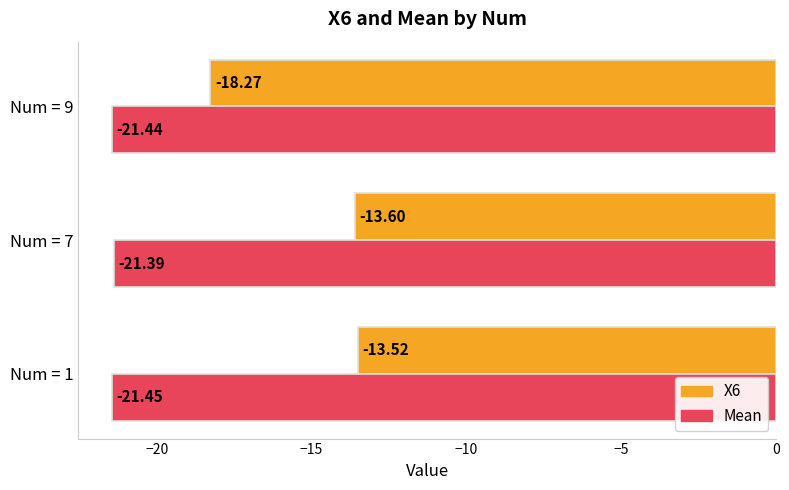

At how many categories does at least one series exceed -20?

3